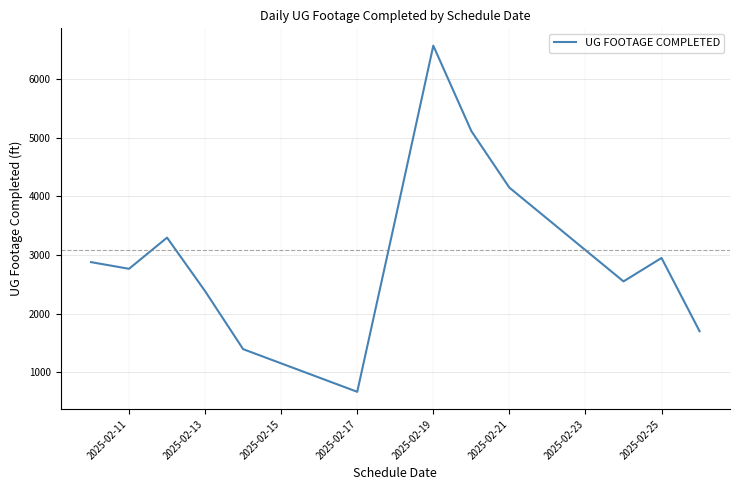

What is the greatest value displayed?

6573